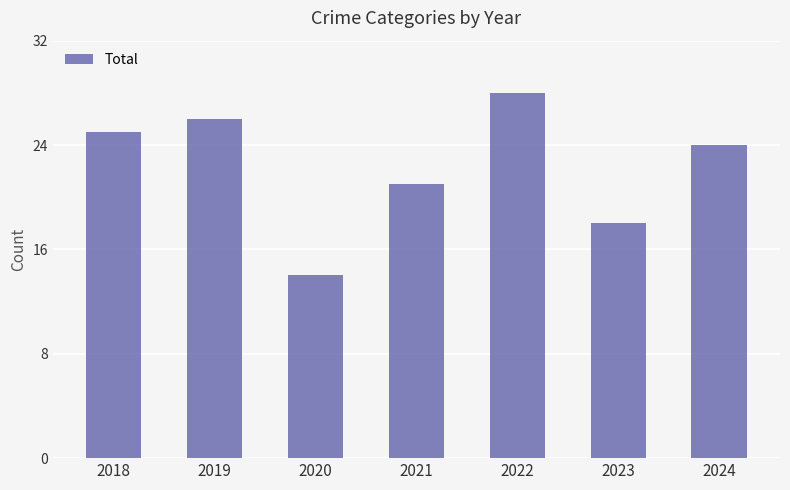

Where is the data nearest to the value 21?

2021